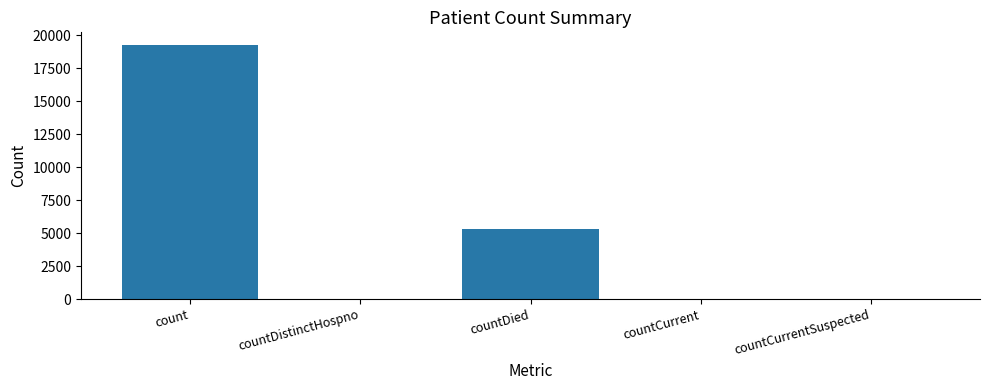

What is the average value?

4929